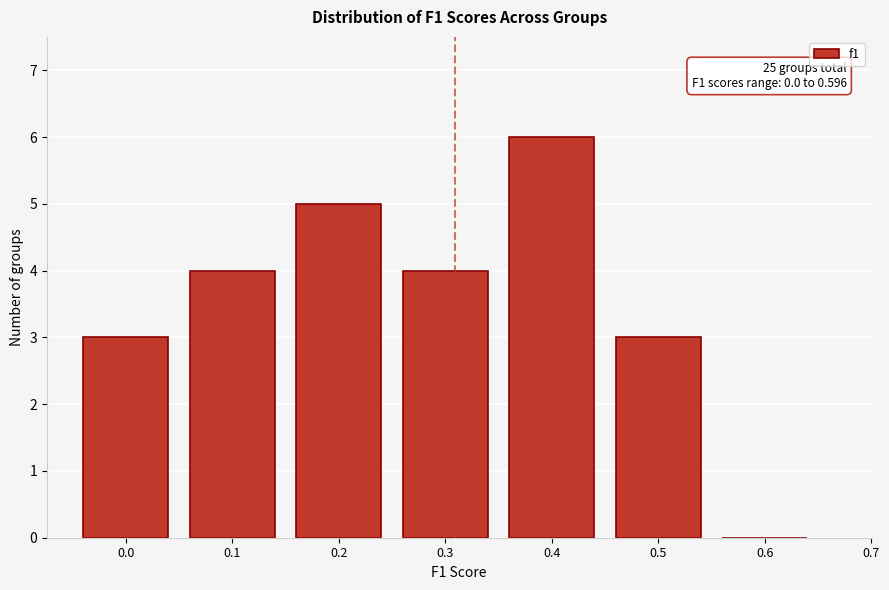

Reading right to left, extract all data points from this chart.

0.6=0	0.5=3	0.4=6	0.3=4	0.2=5	0.1=4	0.0=3